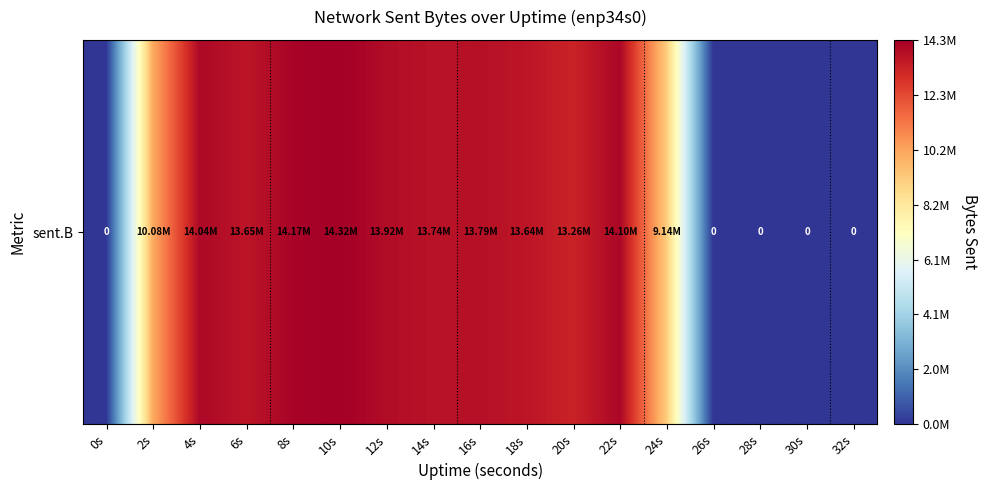

Which category has the lowest value across all series?

0s